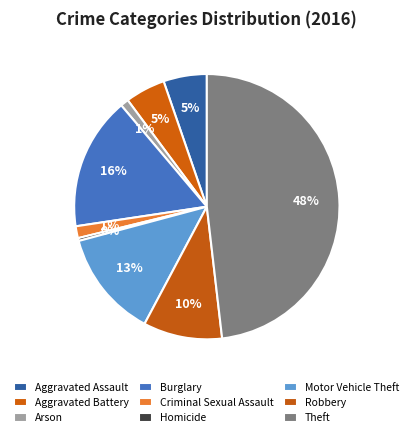

Approximately how many times larger is the value at Theft compared to Arson?

48.3